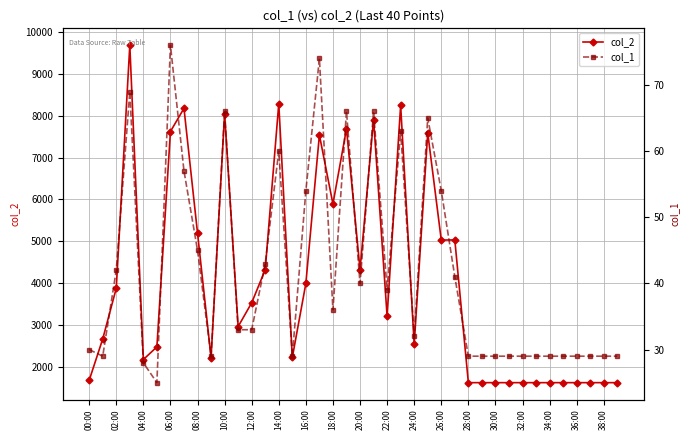

Where is col_2 nearest to the value 5653?

18:00